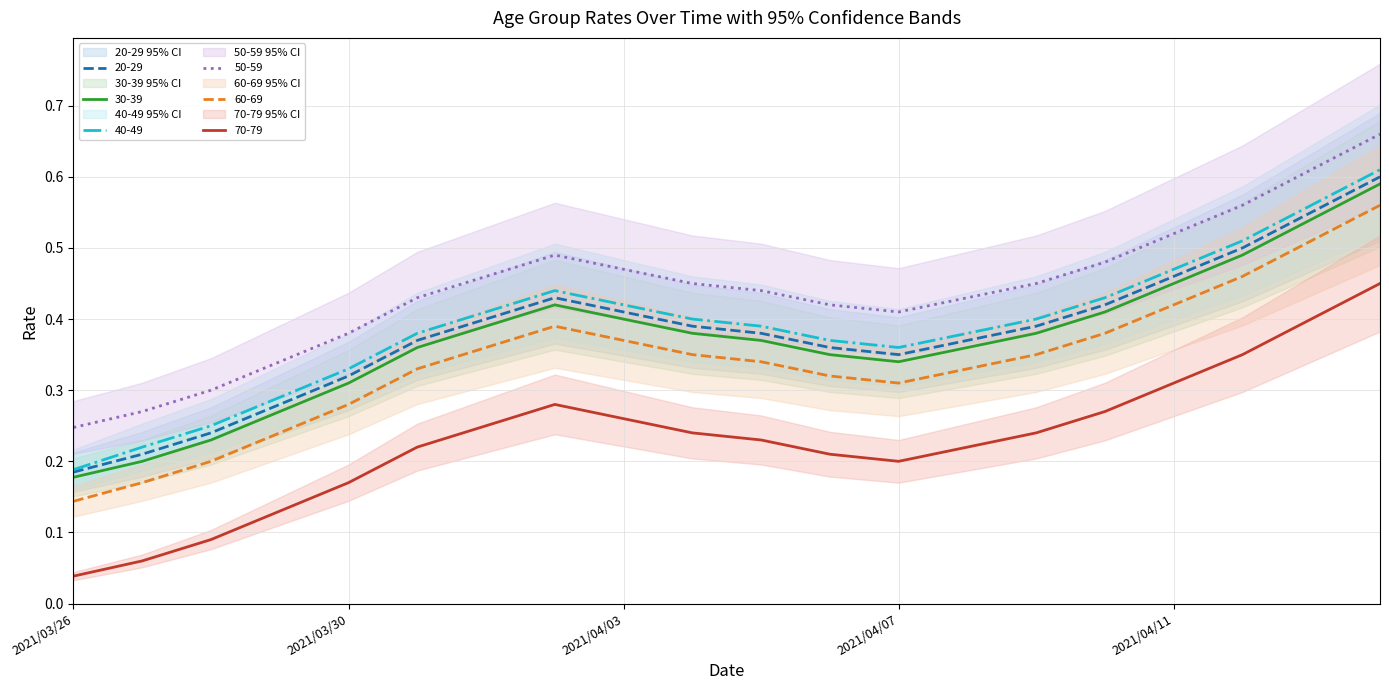

Between 2021/04/07 and 2021/04/13, which is larger?

2021/04/13